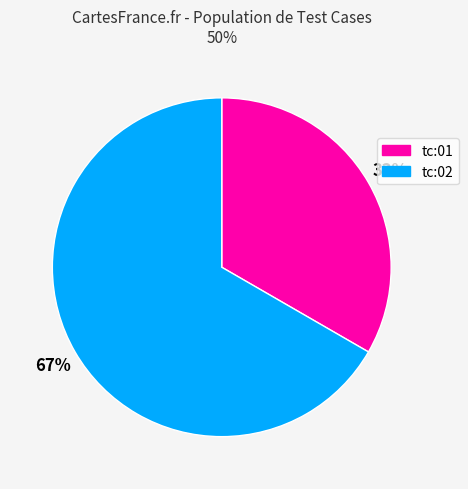

What percentage is the tc:01 slice, to the nearest percent?

33%